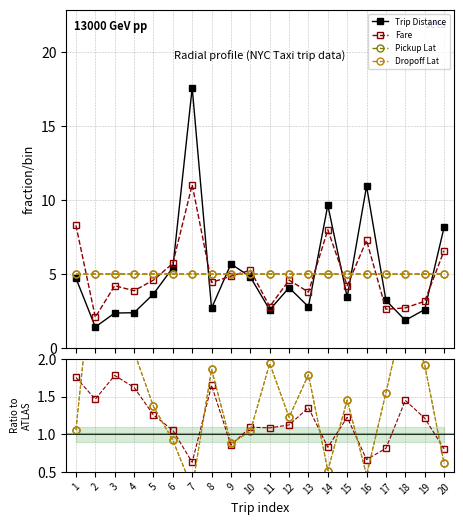

How many interior local valleys does the Pickup Lat series have?

5